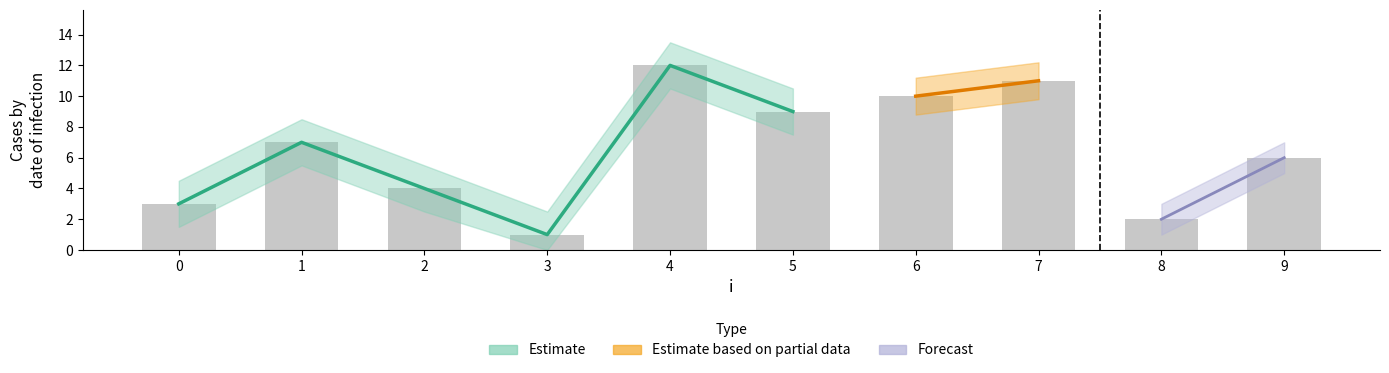

What is the difference between the maximum and second lowest values?

10